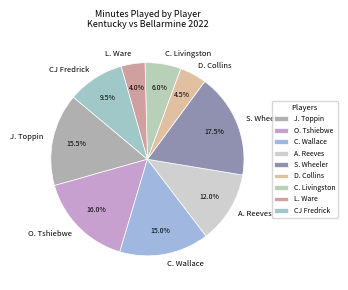

What percentage is the C. Livingston slice, to the nearest percent?

6%